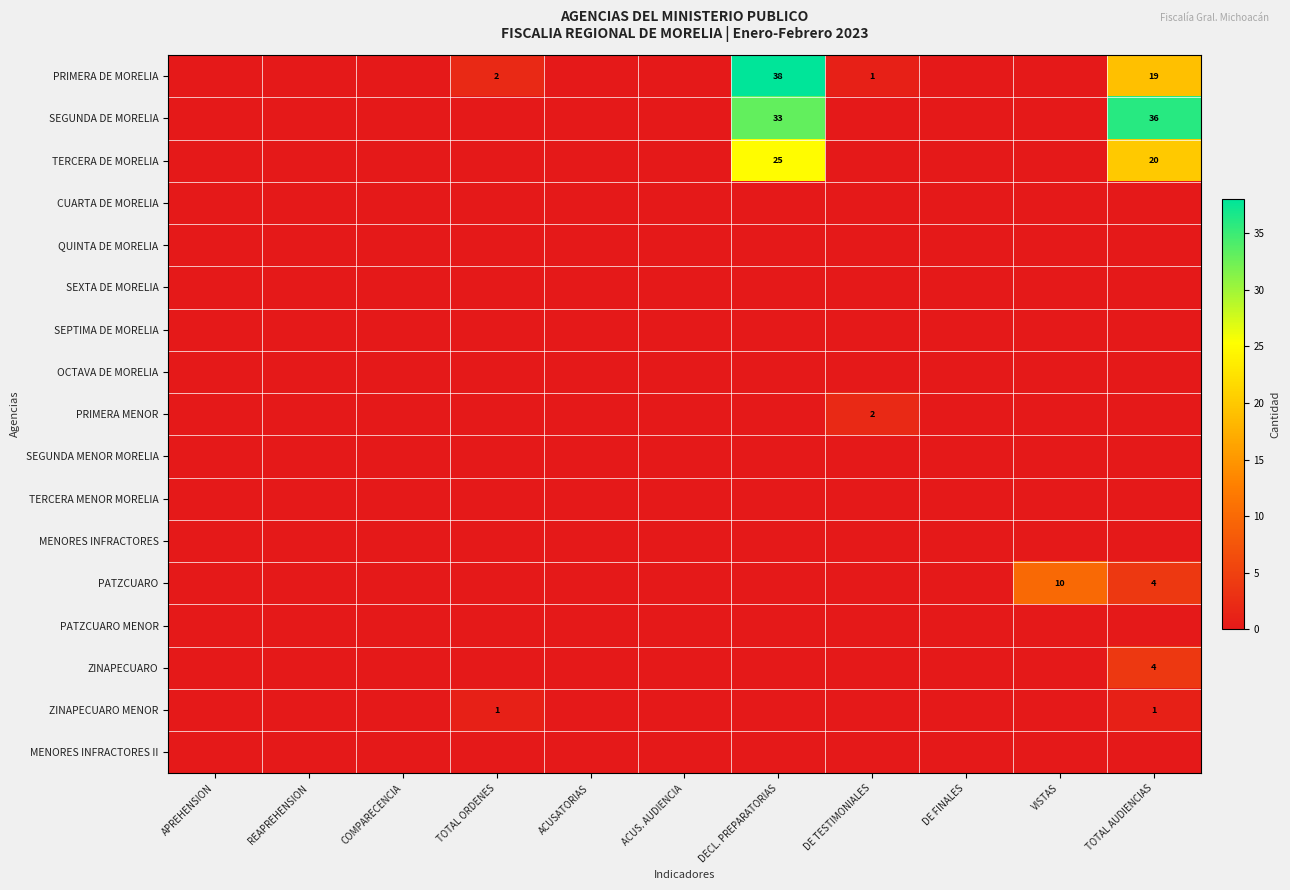

Which series has the largest total across all categories?

SEGUNDA DE MORELIA